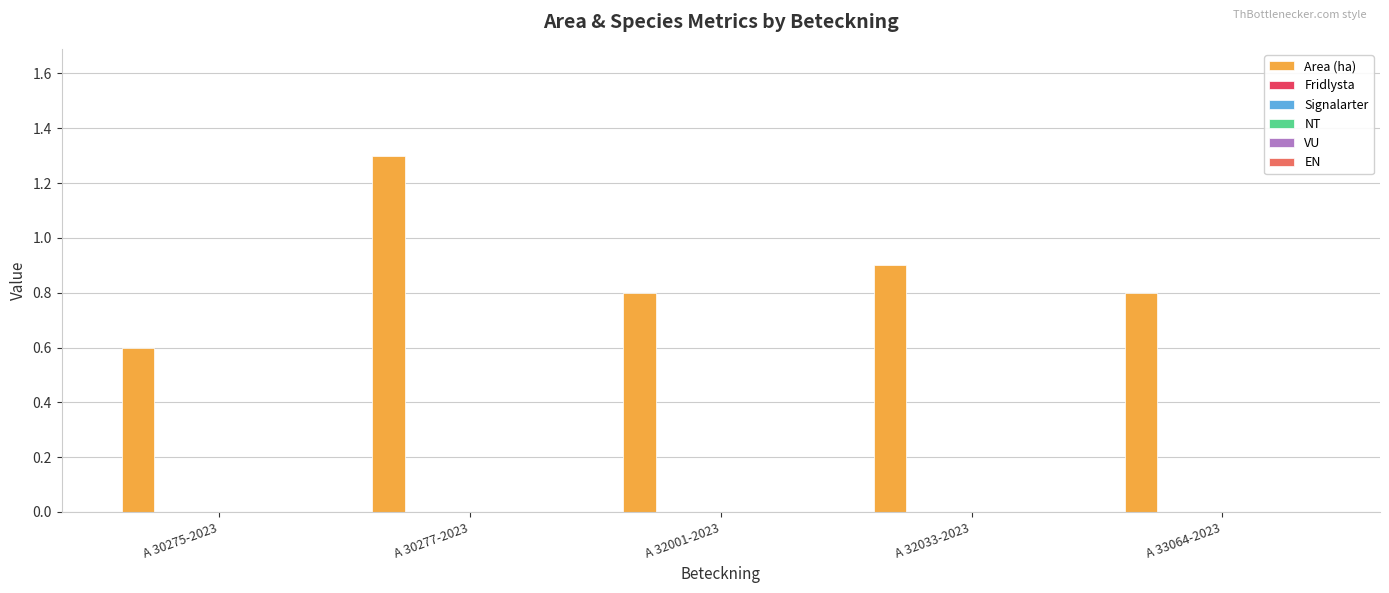

Reading left to right, transcribe all the data shown in this chart.

0.6	1.3	0.8	0.9	0.8